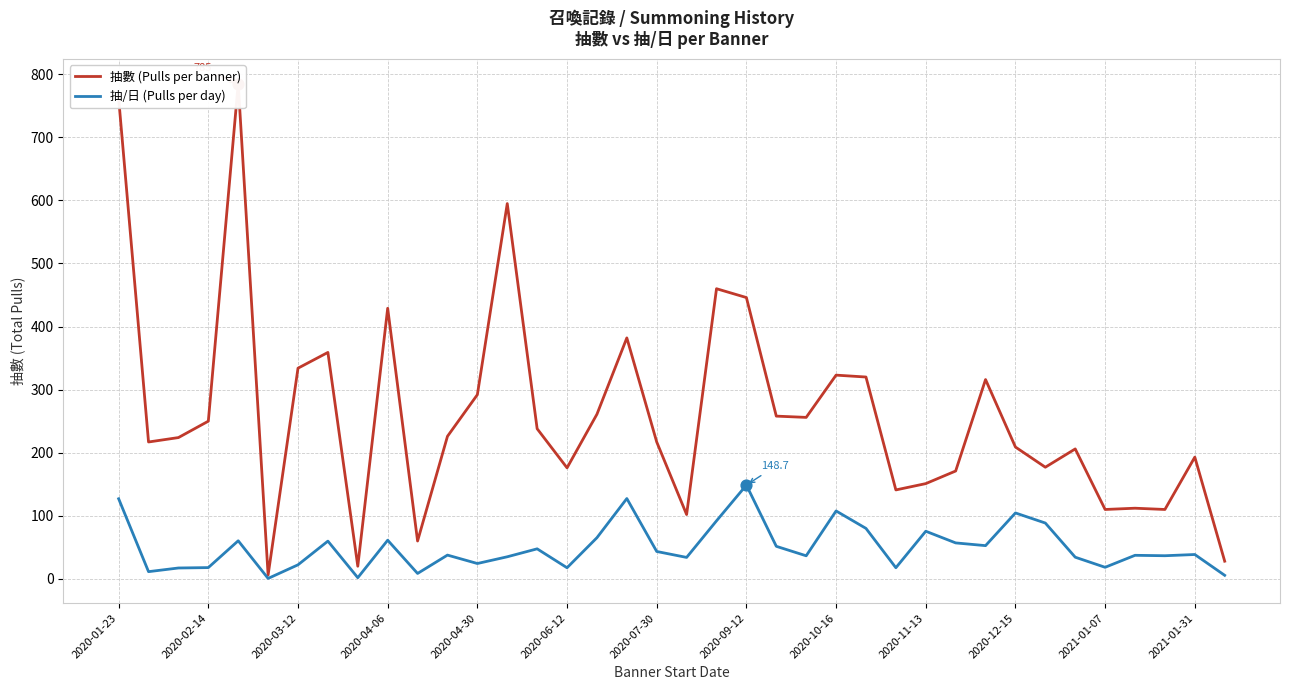

At which category is the sum across all series the highest?

2020-01-23